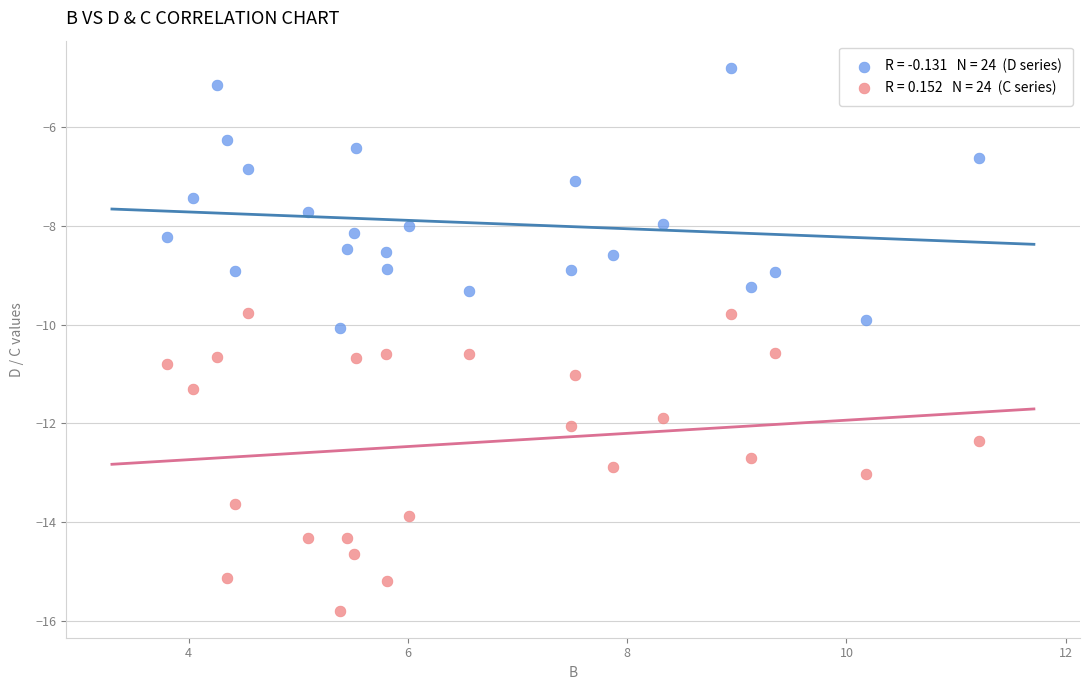

Across all data points, what is the range of X values (max minus min)?

7.4